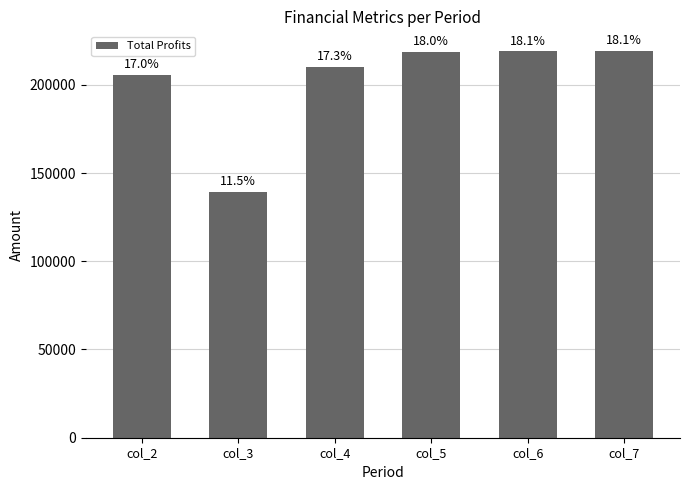

Reading left to right, transcribe all the data shown in this chart.

col_2=205617.0	col_3=139227.3	col_4=209980.0	col_5=218423.3	col_6=218867.2	col_7=219311.8